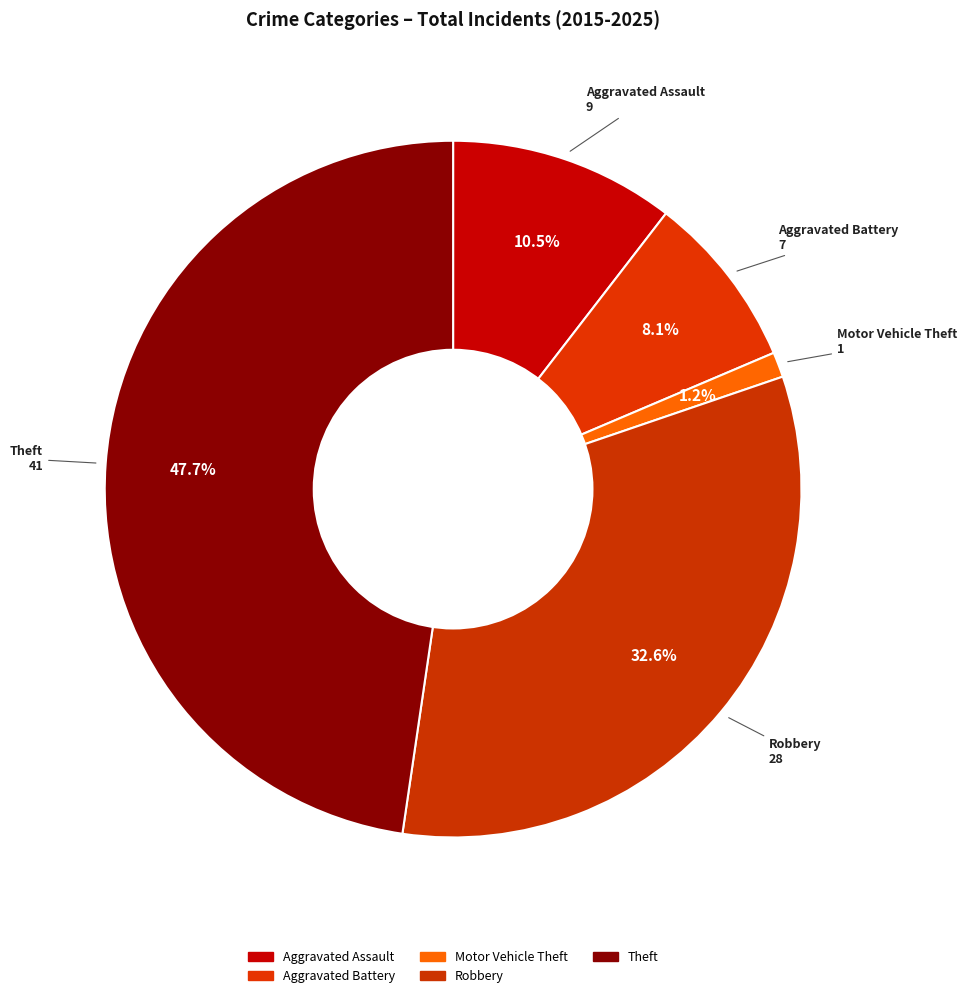

What percentage is the Aggravated Battery slice, to the nearest percent?

8%